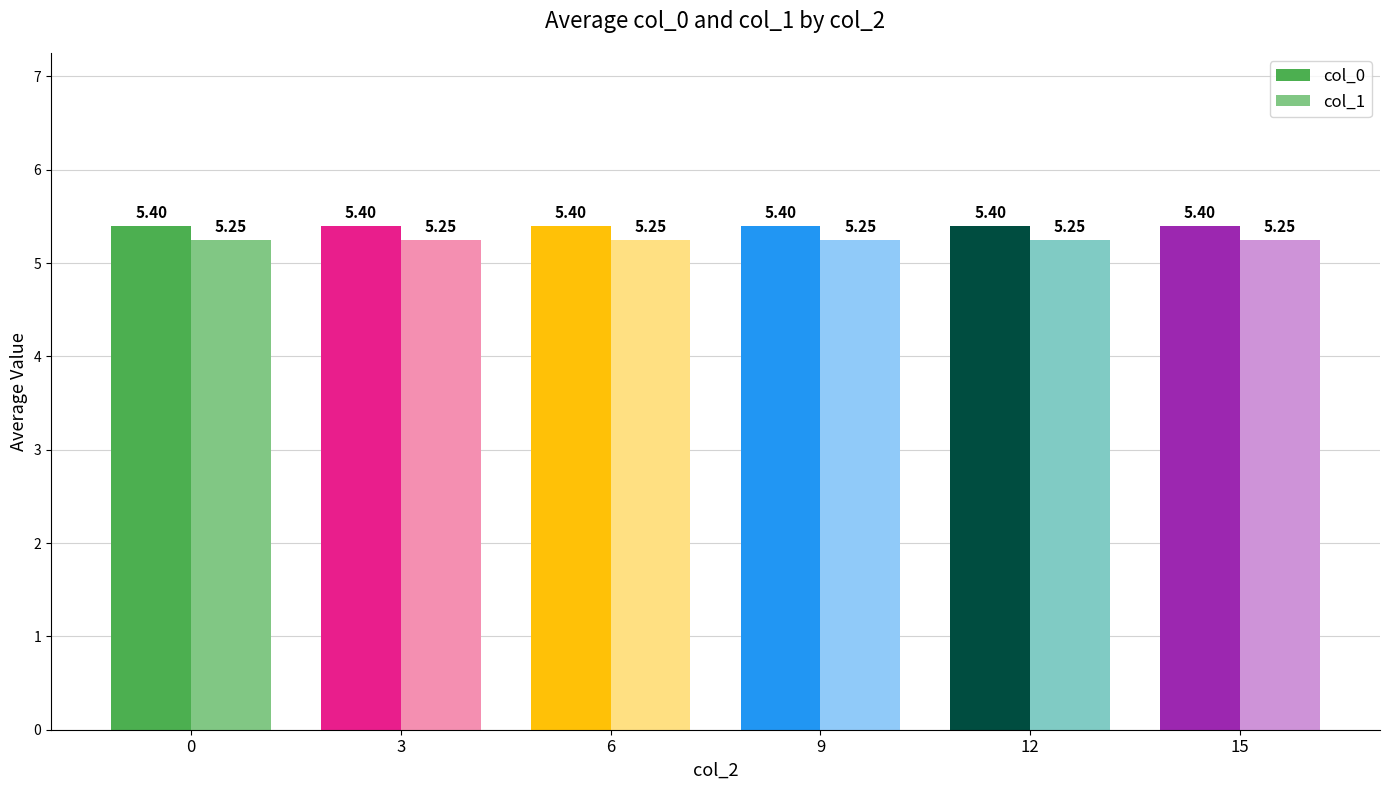

Is the value of col_0 at 6 greater than the value of col_1 at 9?

Yes